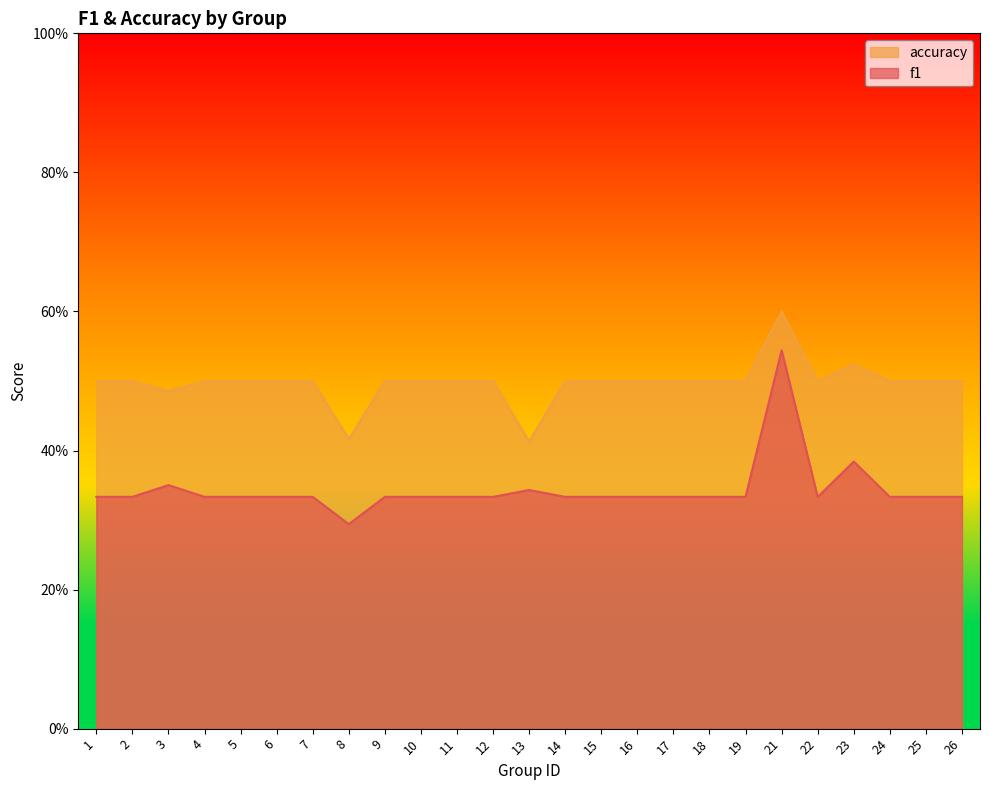

At how many categories does at least one series exceed 0?

25